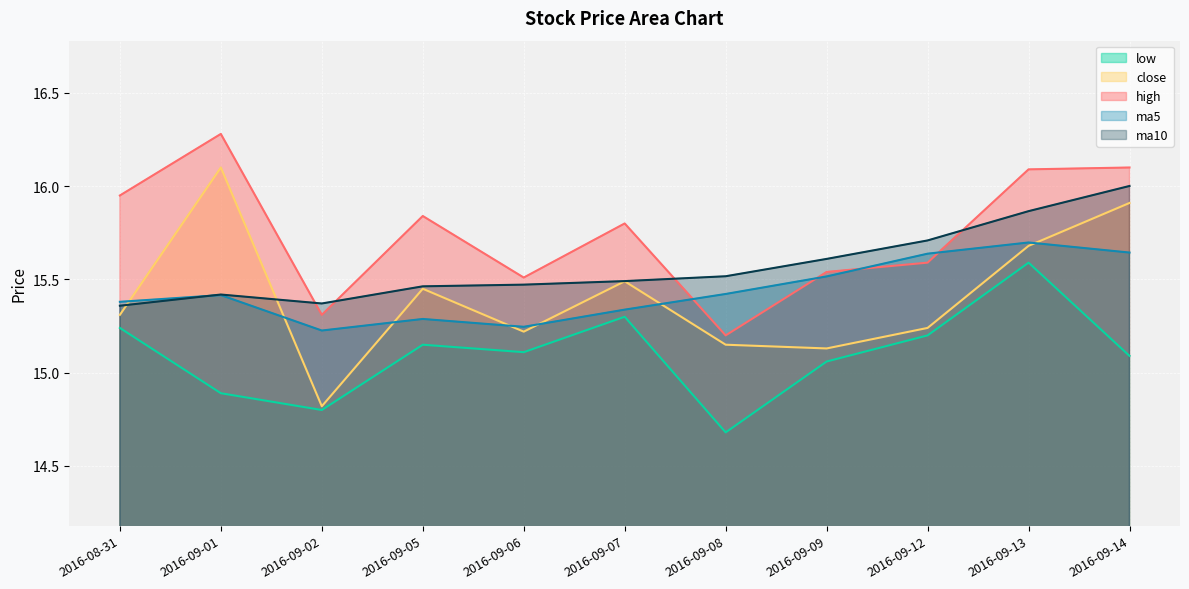

Which category has the lowest value in the close series?

2016-09-02